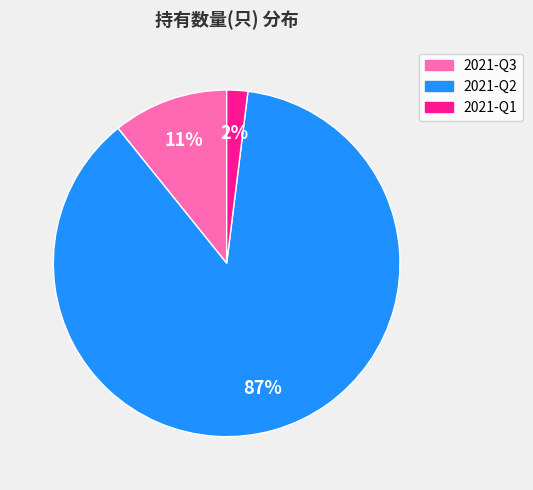

To the nearest percent, what percentage of the pie is 2021-Q1?

2%